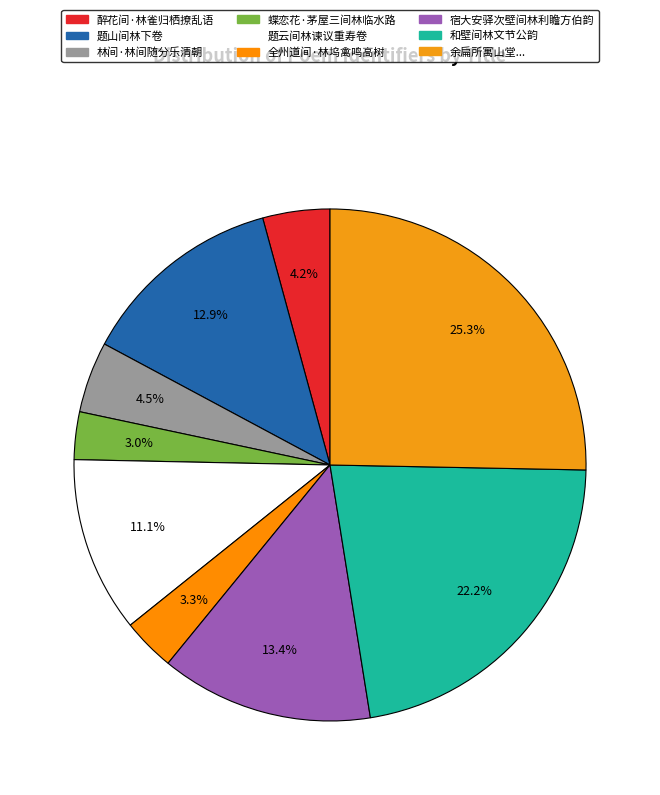

Which category has the smallest portion of the pie?

蝶恋花·茅屋三间林临水路